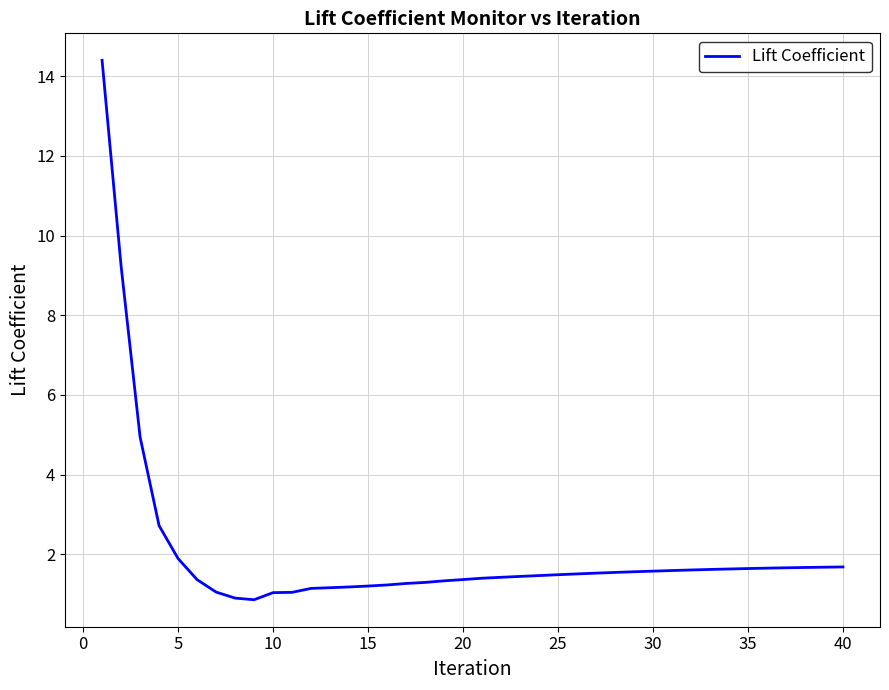

What is the difference between the maximum and minimum values?

13.5